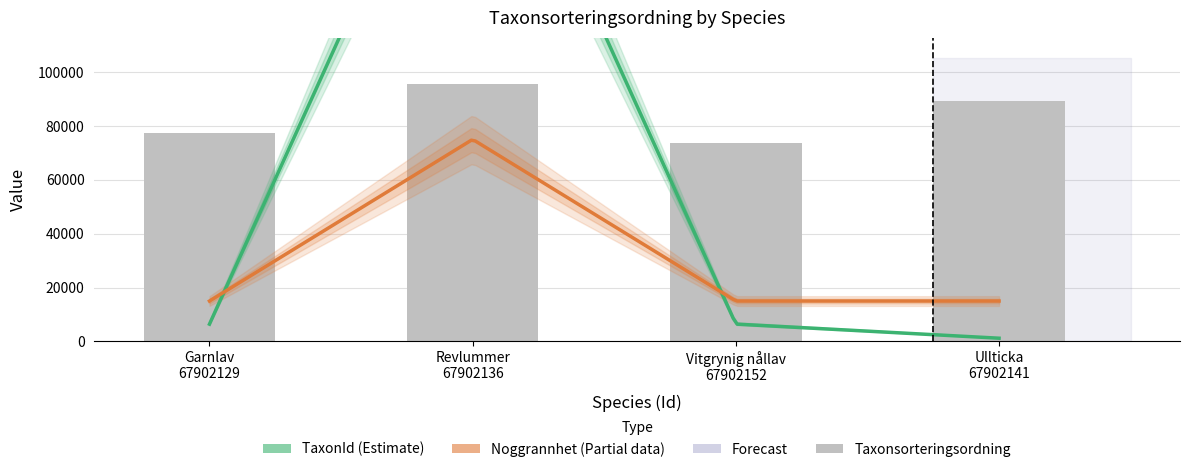

Reading left to right, what are all the values shown in this chart?

Taxonsorteringsordning: 77506	95519	73693	89392
TaxonId: 6425	221945	6440	1202
Noggrannhet: 5	25	5	5